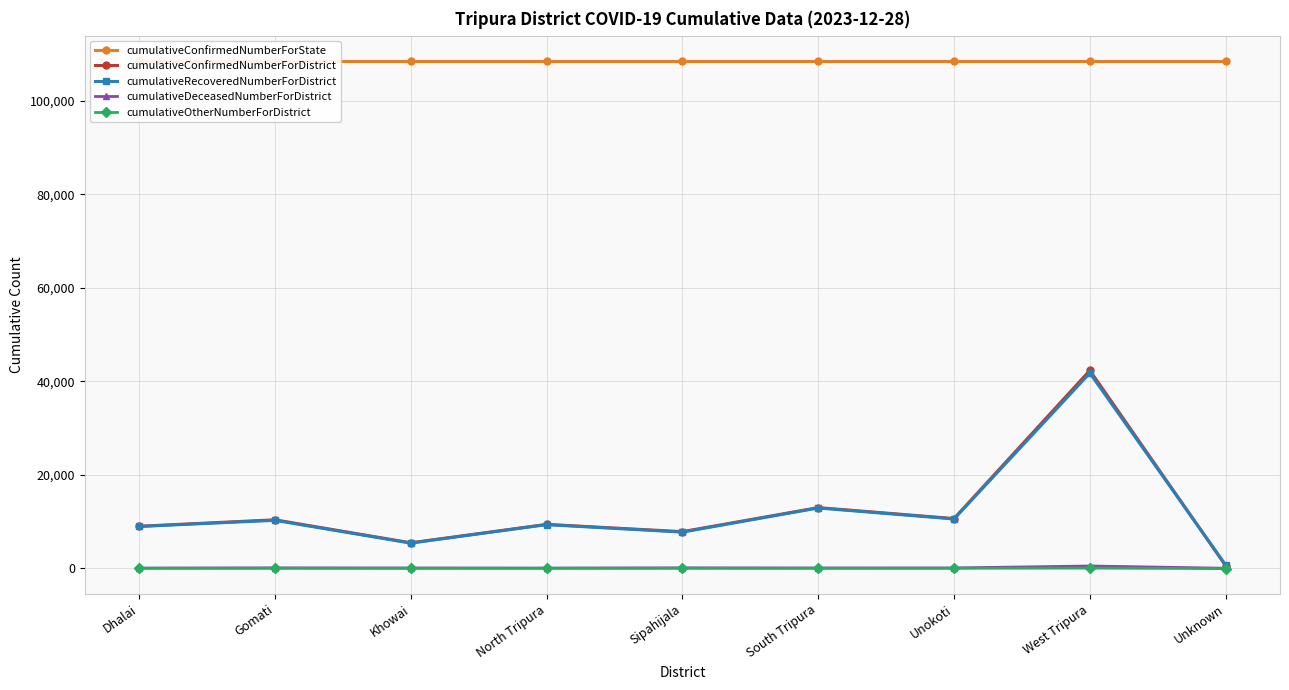

Where is the first local maximum for cumulativeDeceasedNumberForDistrict?

Gomati